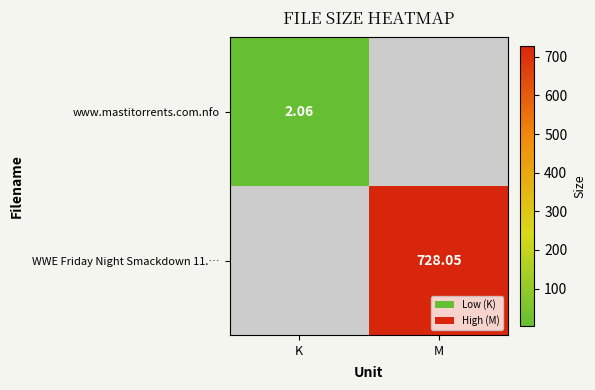

At which label does WWE Friday Night Smackdown 11.… reach its minimum?

K